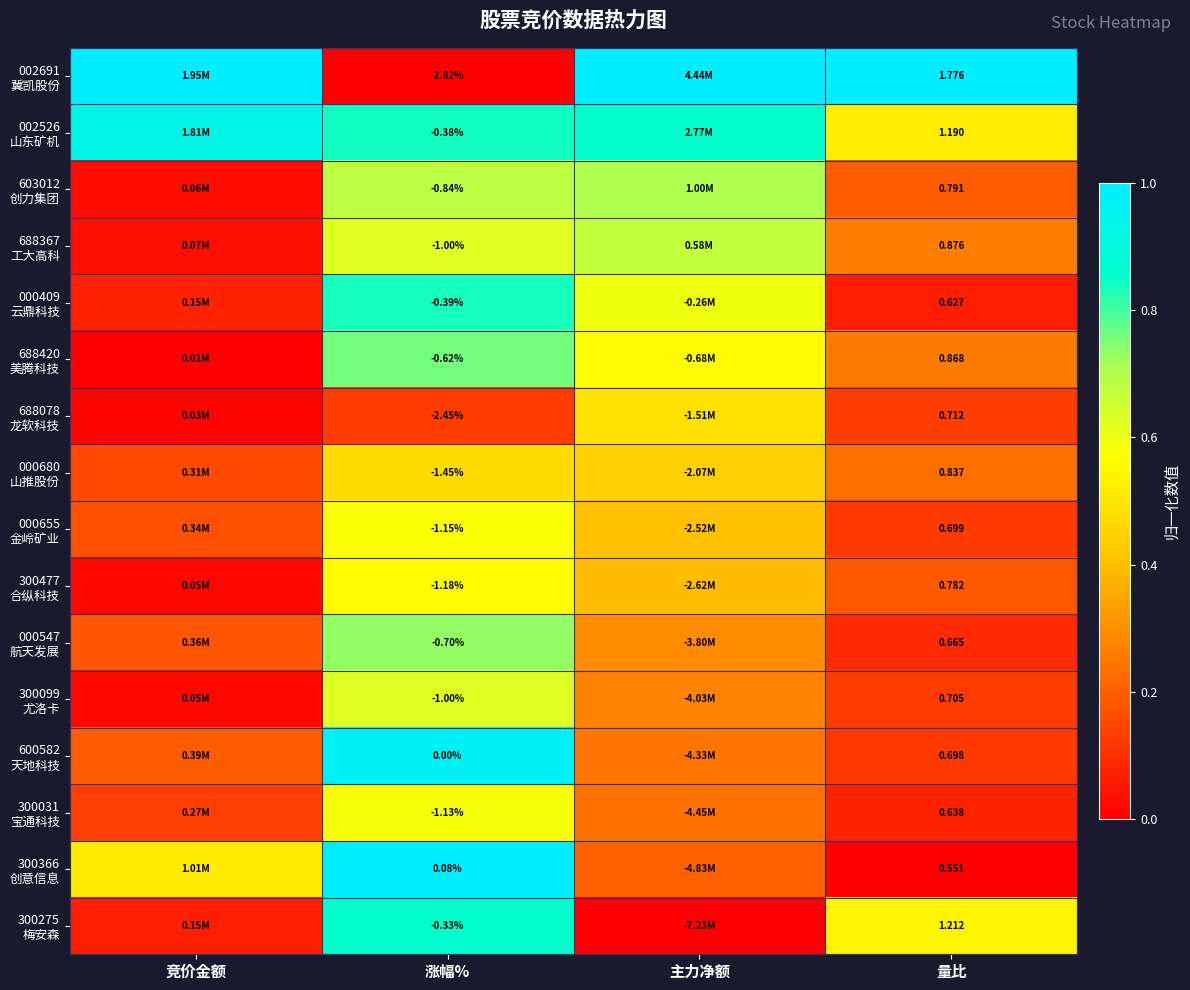

List the labels in order of 600582 天地科技 value, smallest first.

量比, 竞价金额, 主力净额, 涨幅%